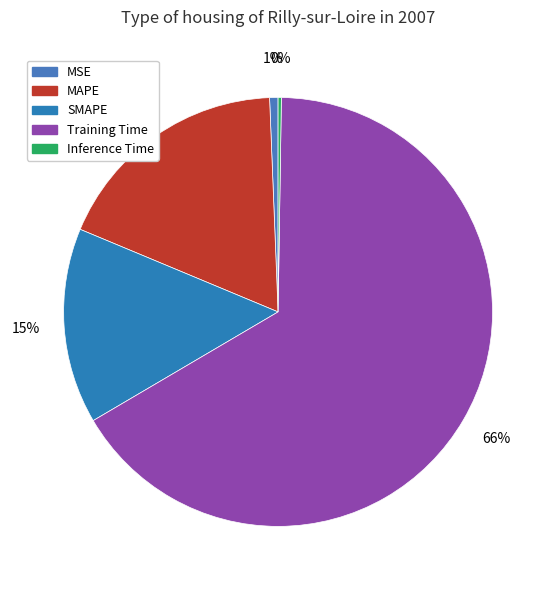

Which category has the smallest portion of the pie?

Inference Time